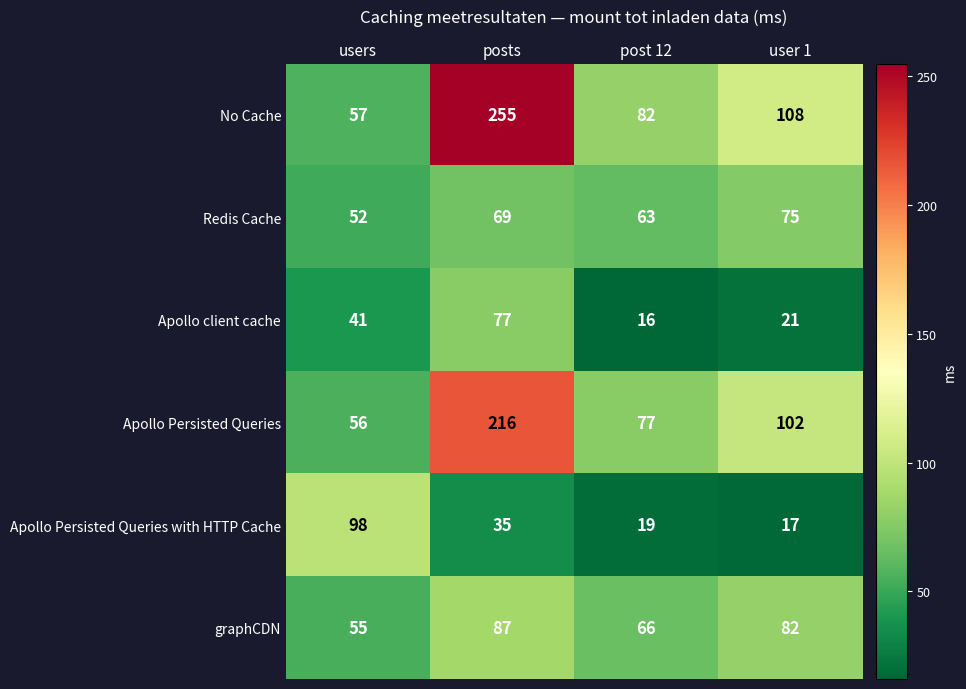

Is it true that Redis Cache equals 108 at post 12?

False